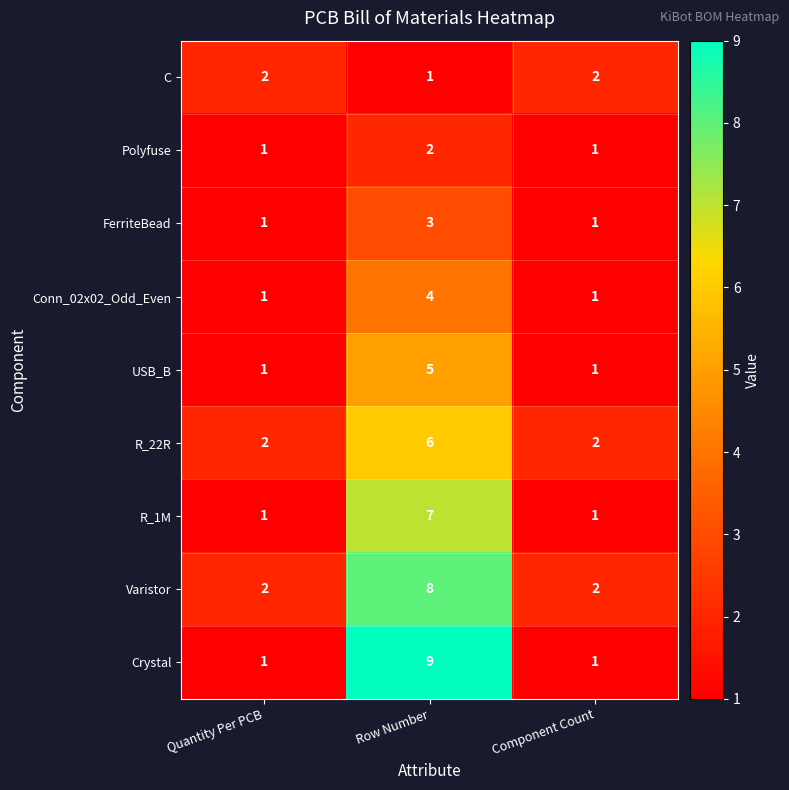

Reading right to left, transcribe all the data shown in this chart.

C: Component Count=2	Row Number=1	Quantity Per PCB=2
Polyfuse: Component Count=1	Row Number=2	Quantity Per PCB=1
FerriteBead: Component Count=1	Row Number=3	Quantity Per PCB=1
Conn_02x02_Odd_Even: Component Count=1	Row Number=4	Quantity Per PCB=1
USB_B: Component Count=1	Row Number=5	Quantity Per PCB=1
R_22R: Component Count=2	Row Number=6	Quantity Per PCB=2
R_1M: Component Count=1	Row Number=7	Quantity Per PCB=1
Varistor: Component Count=2	Row Number=8	Quantity Per PCB=2
Crystal: Component Count=1	Row Number=9	Quantity Per PCB=1